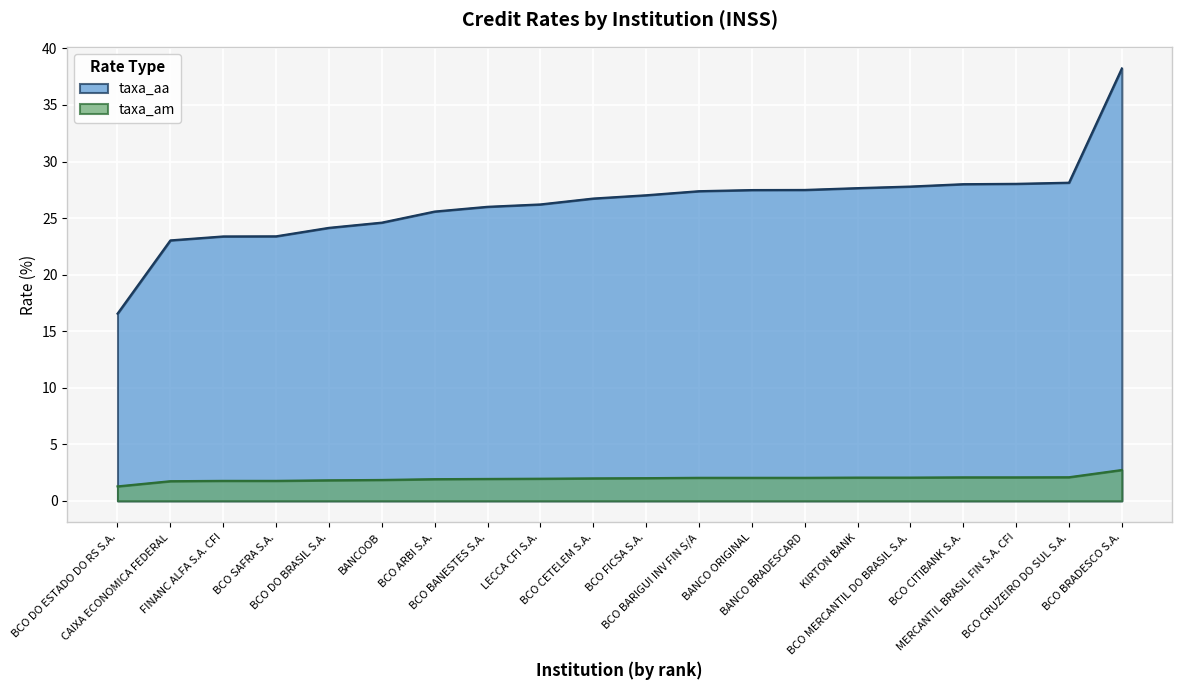

What is the difference between the maximum and second lowest values in the taxa_am series?

1.0